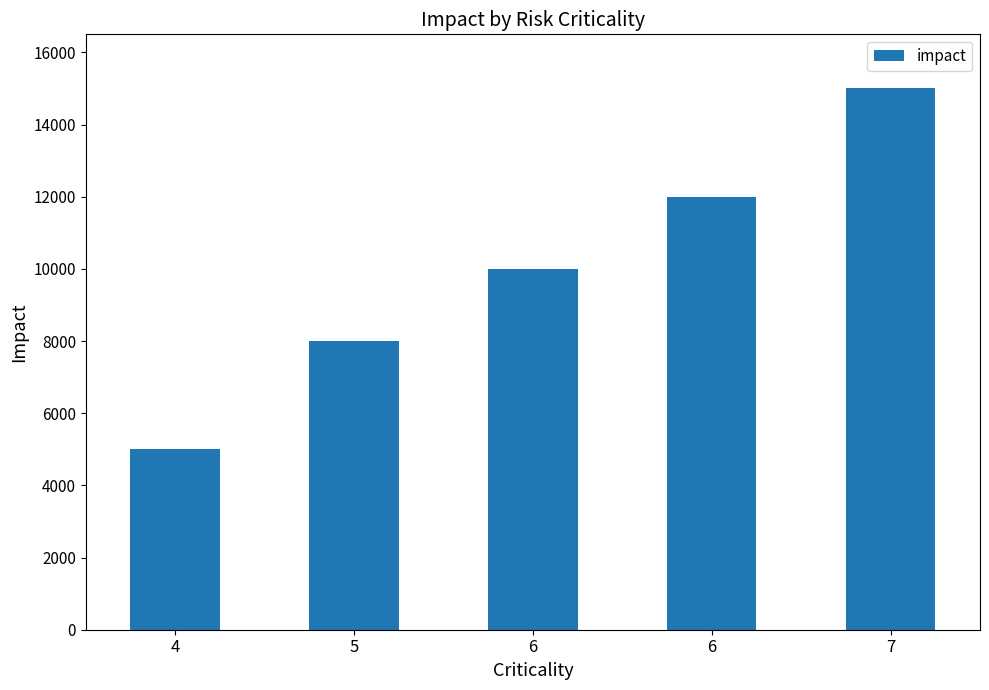

Does the chart contain any negative values?

No